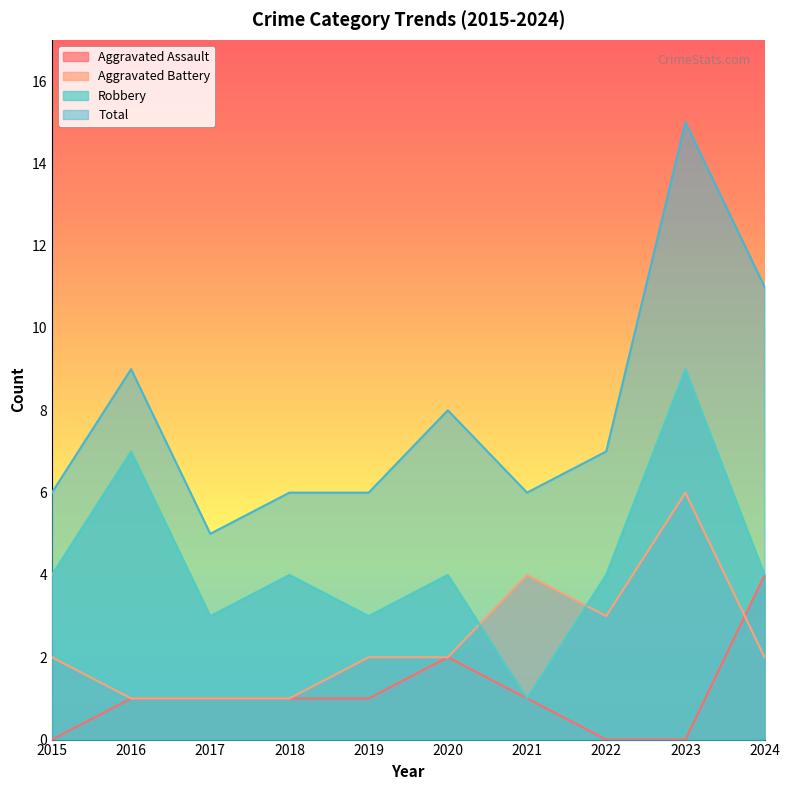

Which series changed the most between 2015 and 2020?

Aggravated Assault